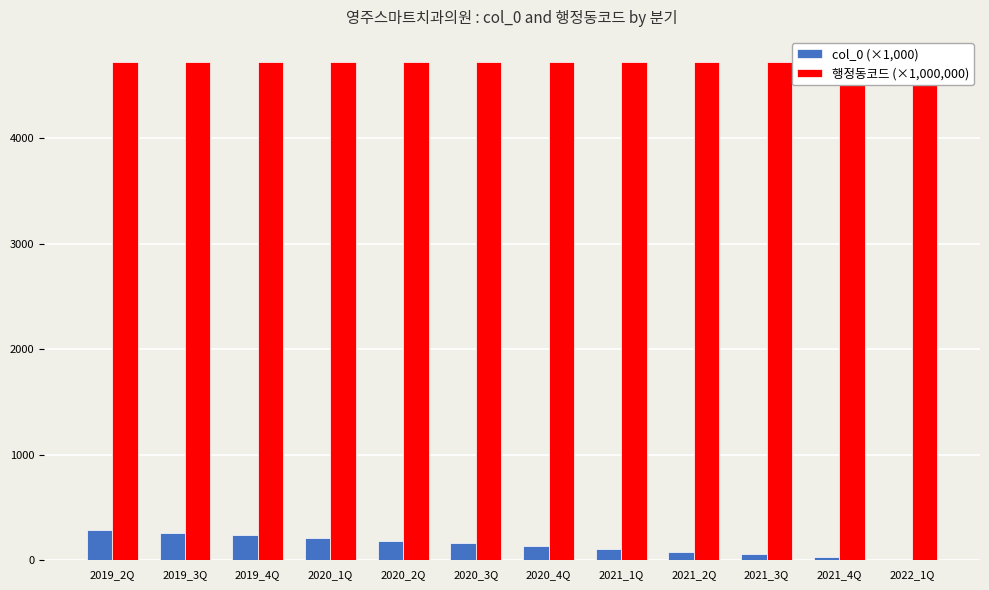

Are the bars horizontal?

No